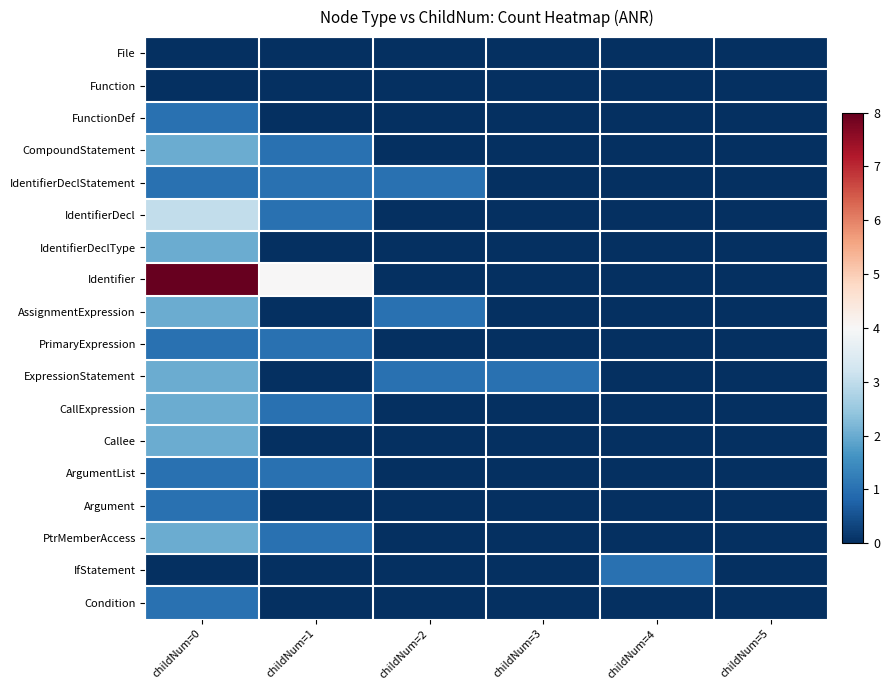

At how many categories does at least one series exceed 2?

2